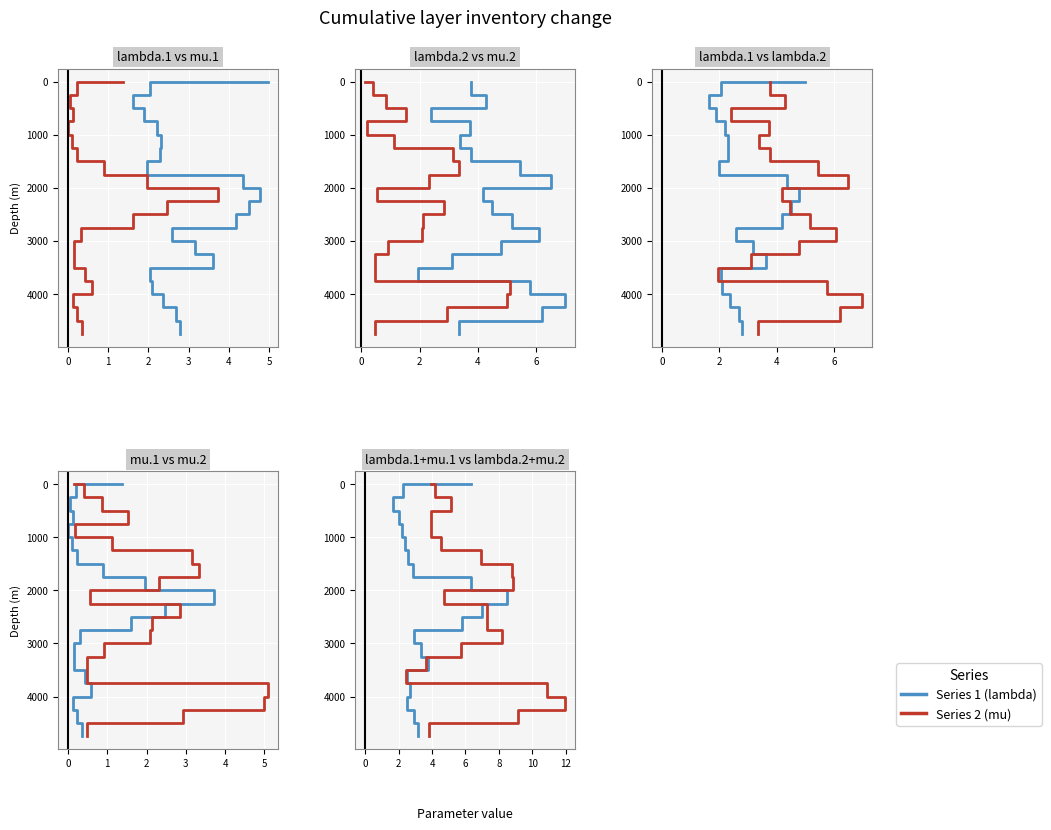

What is the value of the mu (Series 2) point at the 17th from the left?

4000